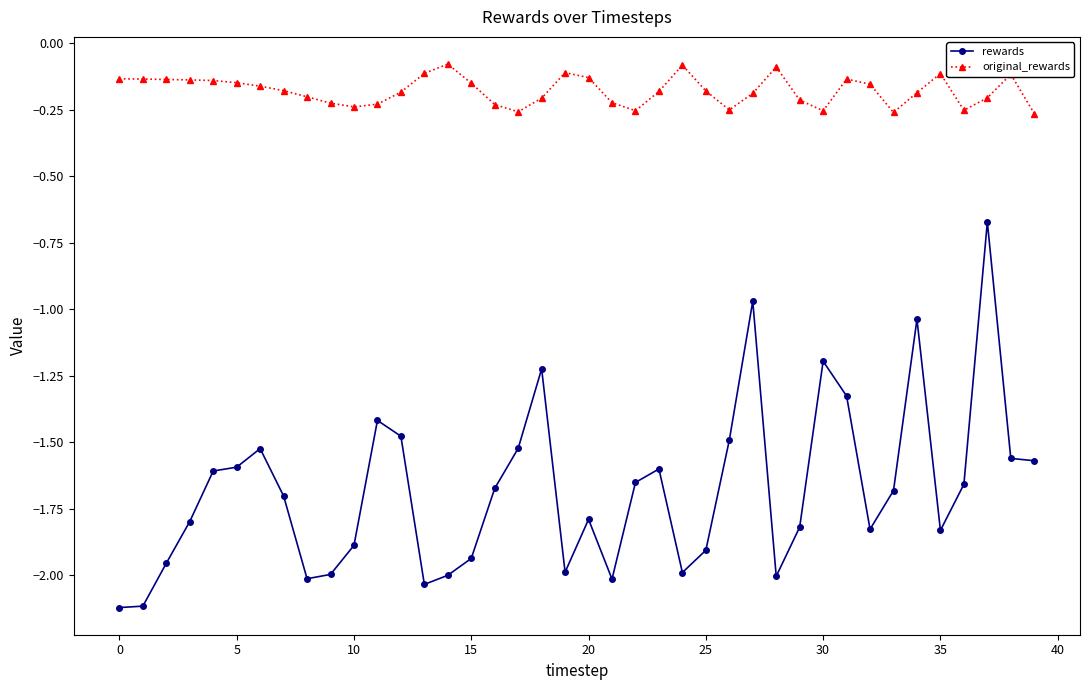

What is the smallest value displayed?

-2.1